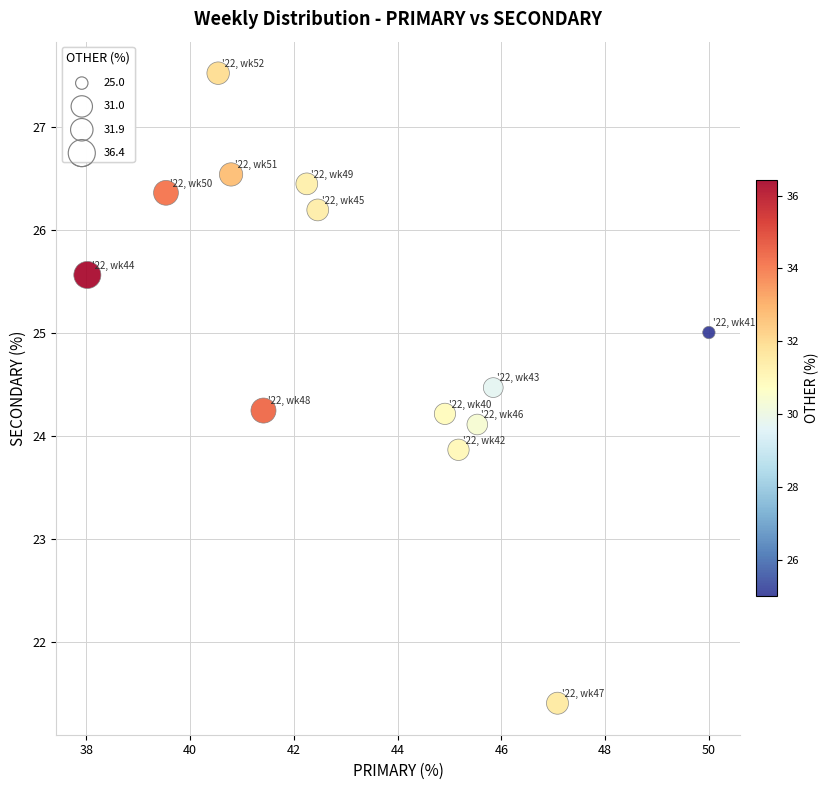

What is the range of Y values (max minus min)?

6.1